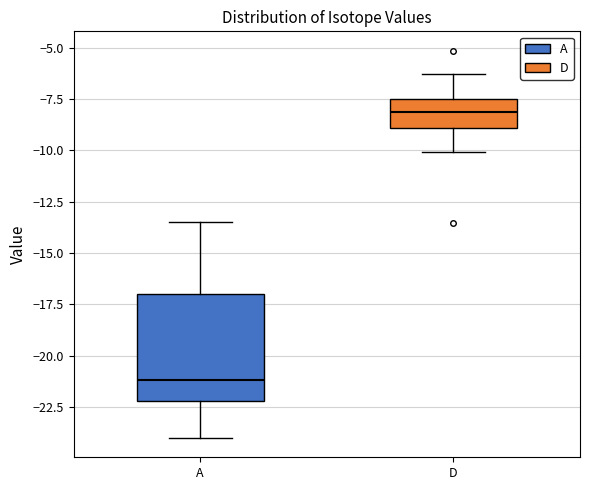

Where does the median line of the box for D sit on the y-axis? The values are not printed on the chart, so give them approximately, as read against the axis.

-8.0